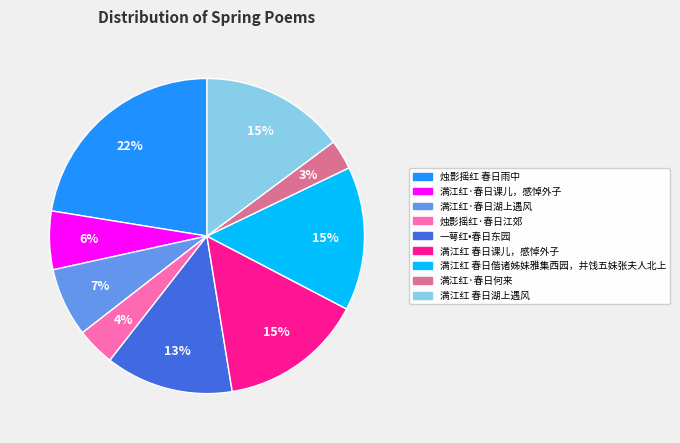

To the nearest percent, what is the average slice percentage?

11%